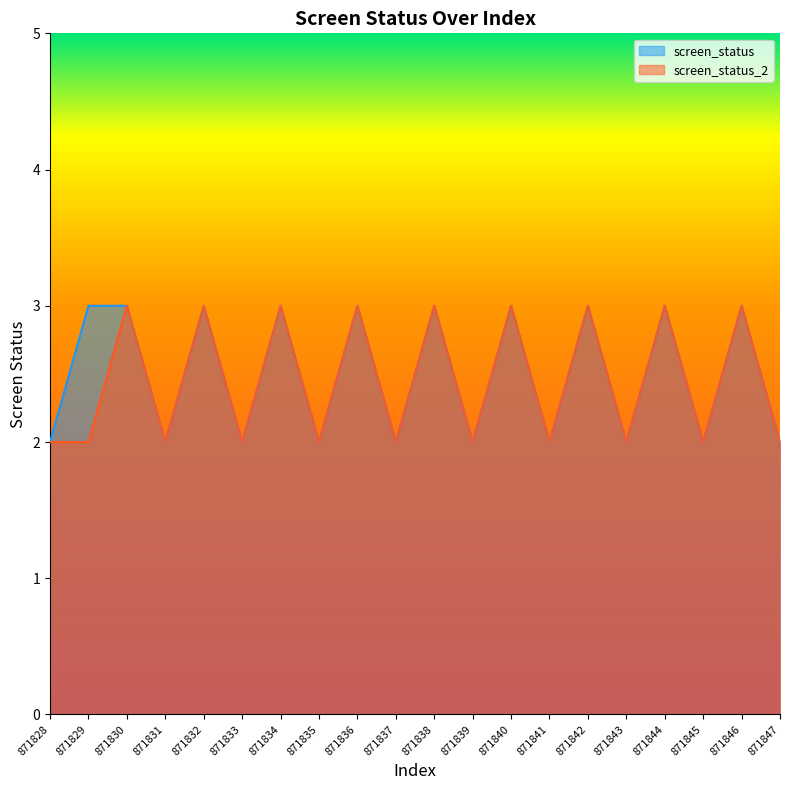

True or false: screen_status_2 and screen_status intersect in this chart.

False